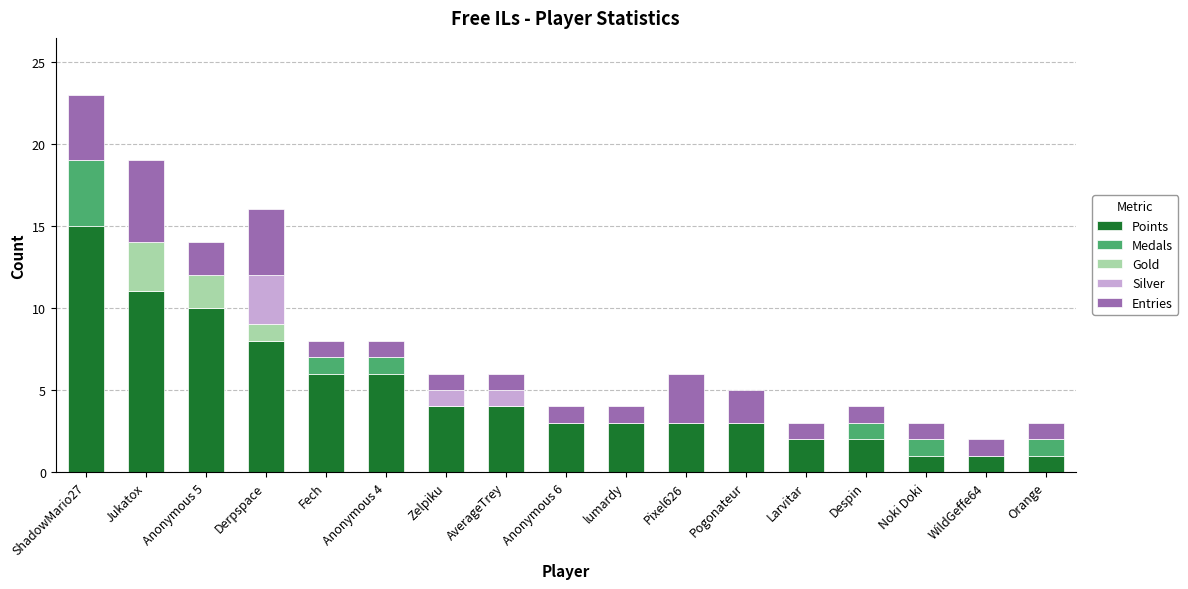

The value of Points at Fech is 4. True or false?

False